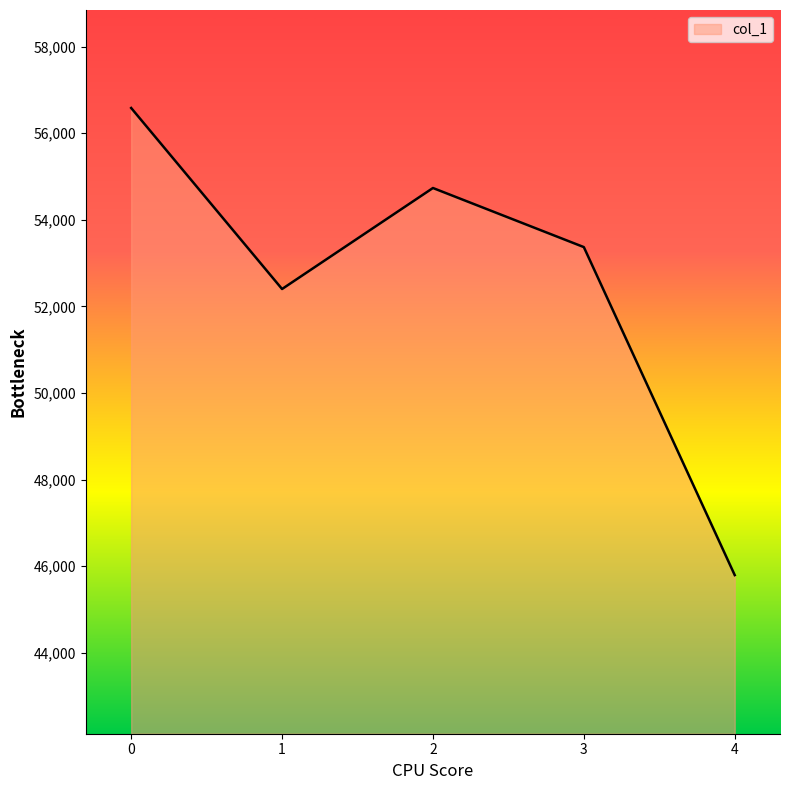

What is the difference between the second highest and minimum values?

8941